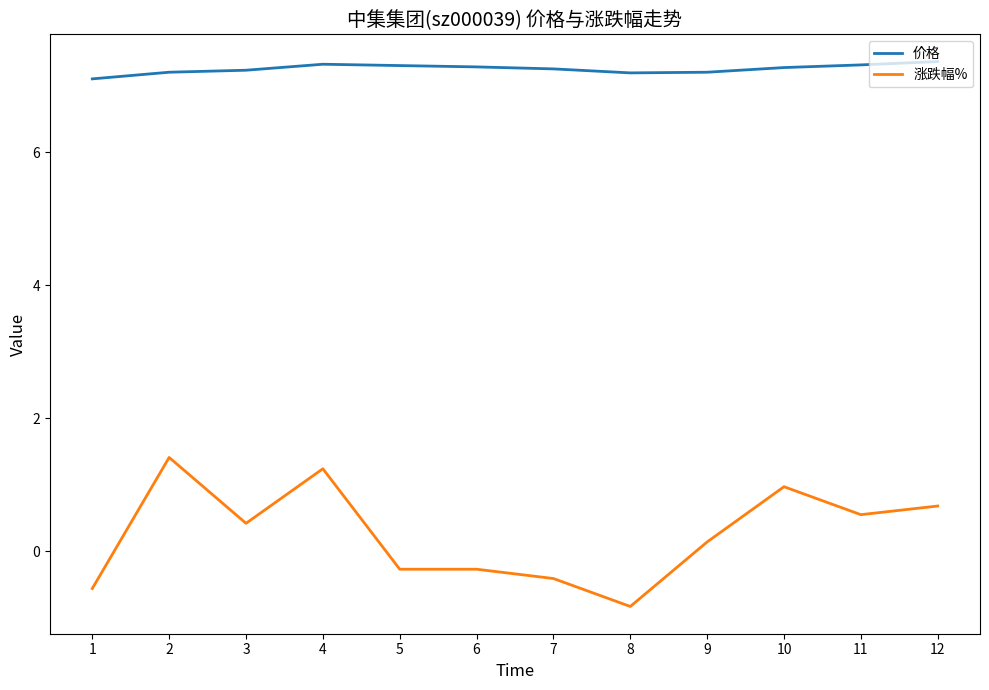

Which series has the largest range (max minus min)?

涨跌幅%